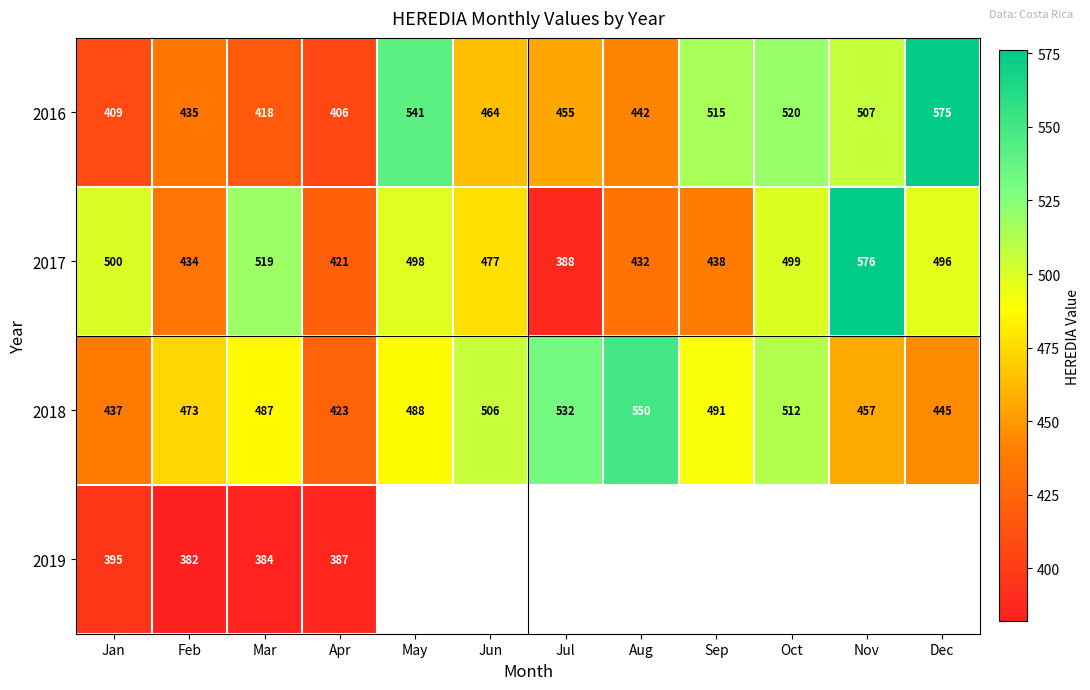

Between Feb and Apr, which series saw the biggest shift?

2018